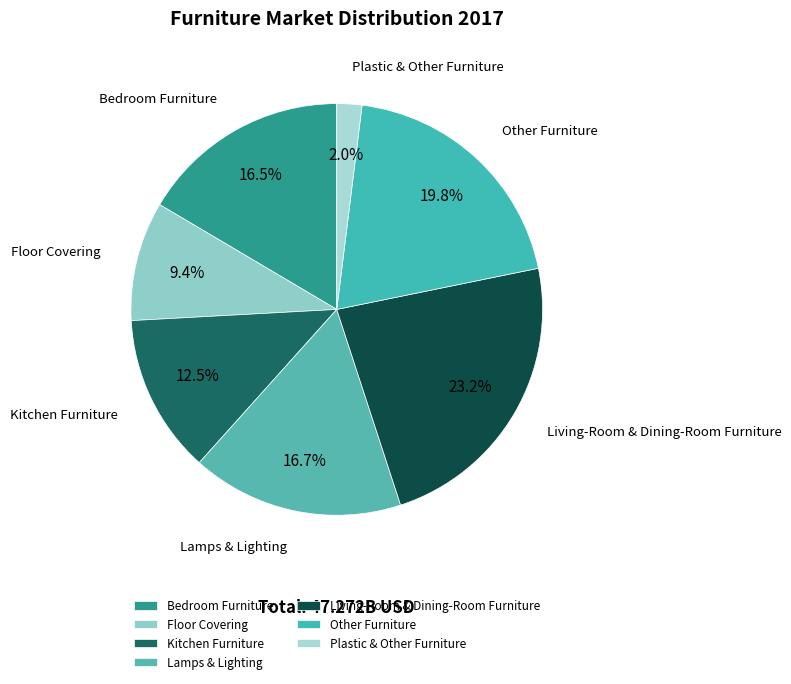

How much of the chart is everything except Lamps & Lighting?

83.3%